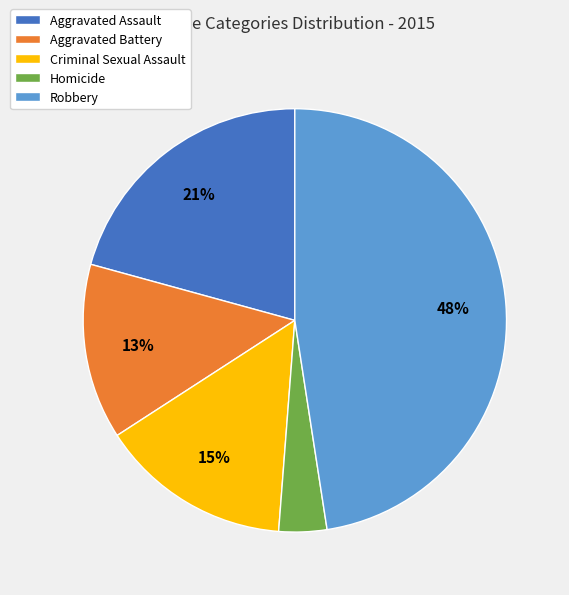

What percentage is the Homicide slice, to the nearest percent?

4%